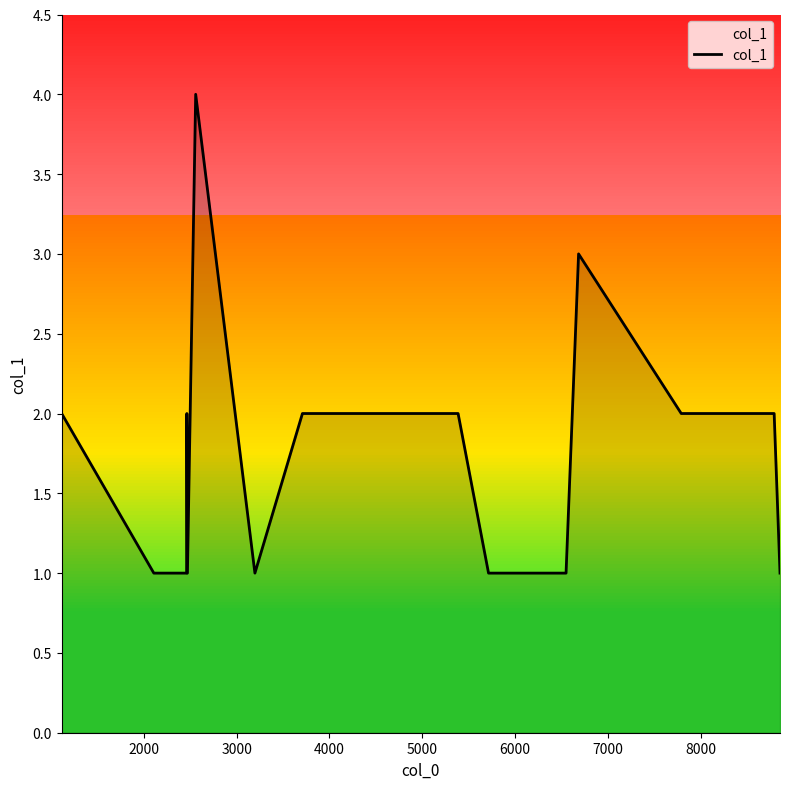

What is the greatest value displayed?

4